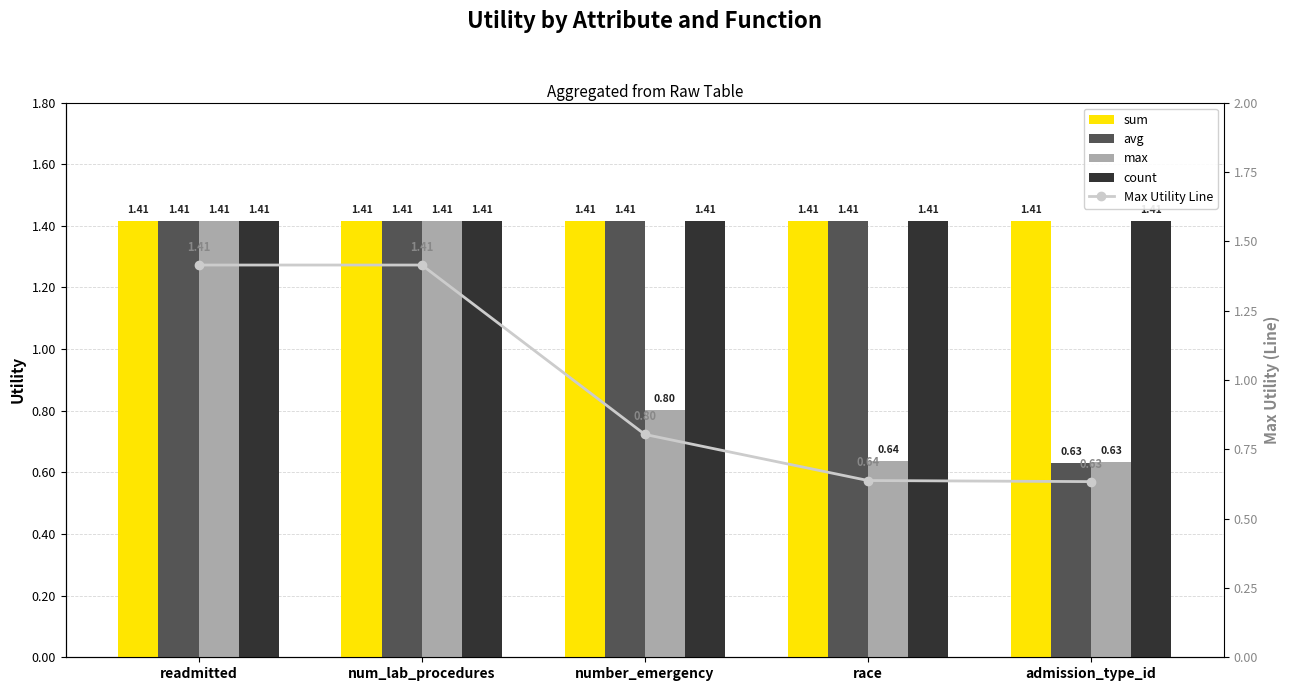

Which series changed the most between readmitted and admission_type_id?

avg